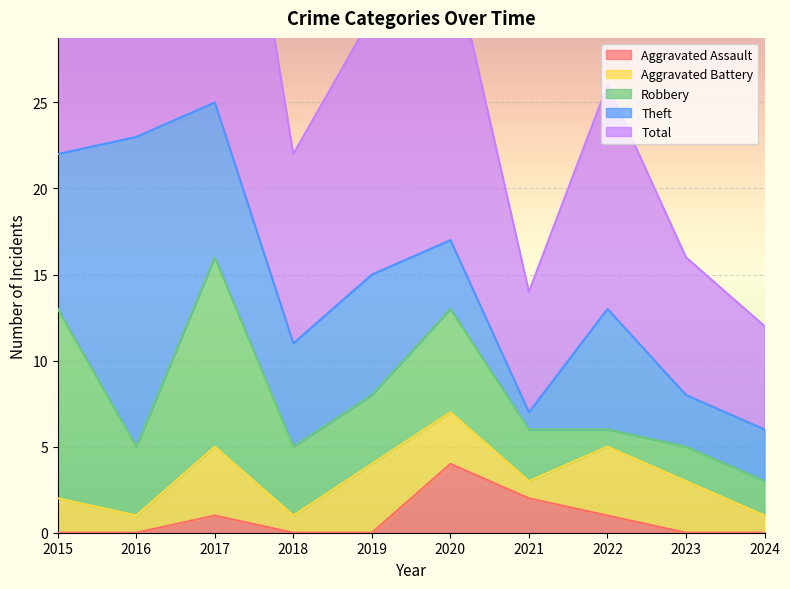

True or false: Aggravated Battery and Total cross at least once.

False